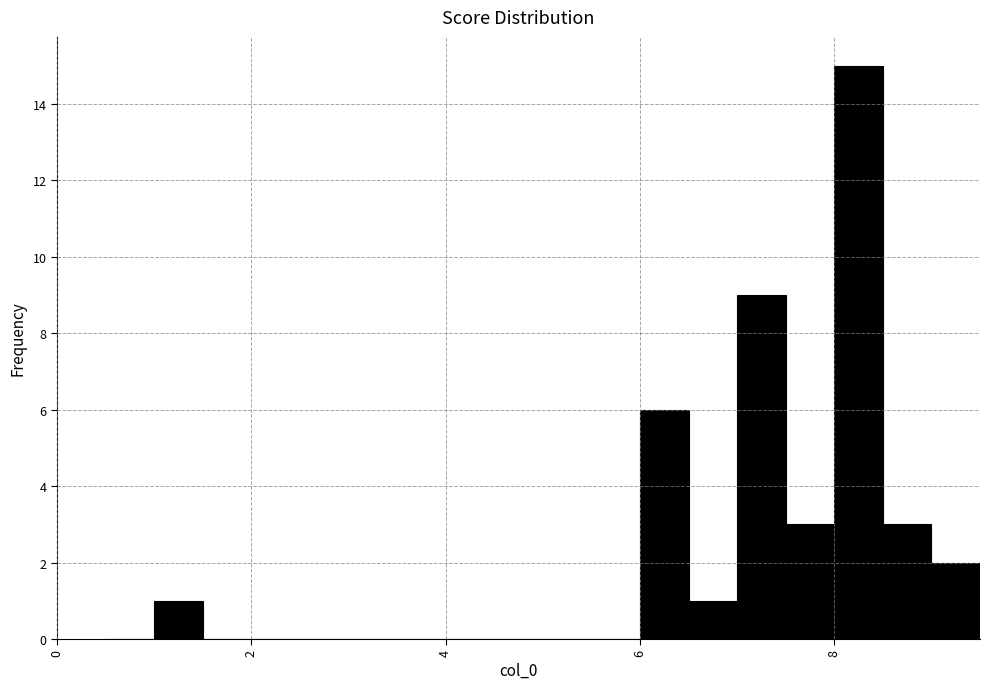

Around what value on the x-axis is the tallest bar? Give the approximate position of its centre, as read against the axis.

8.2